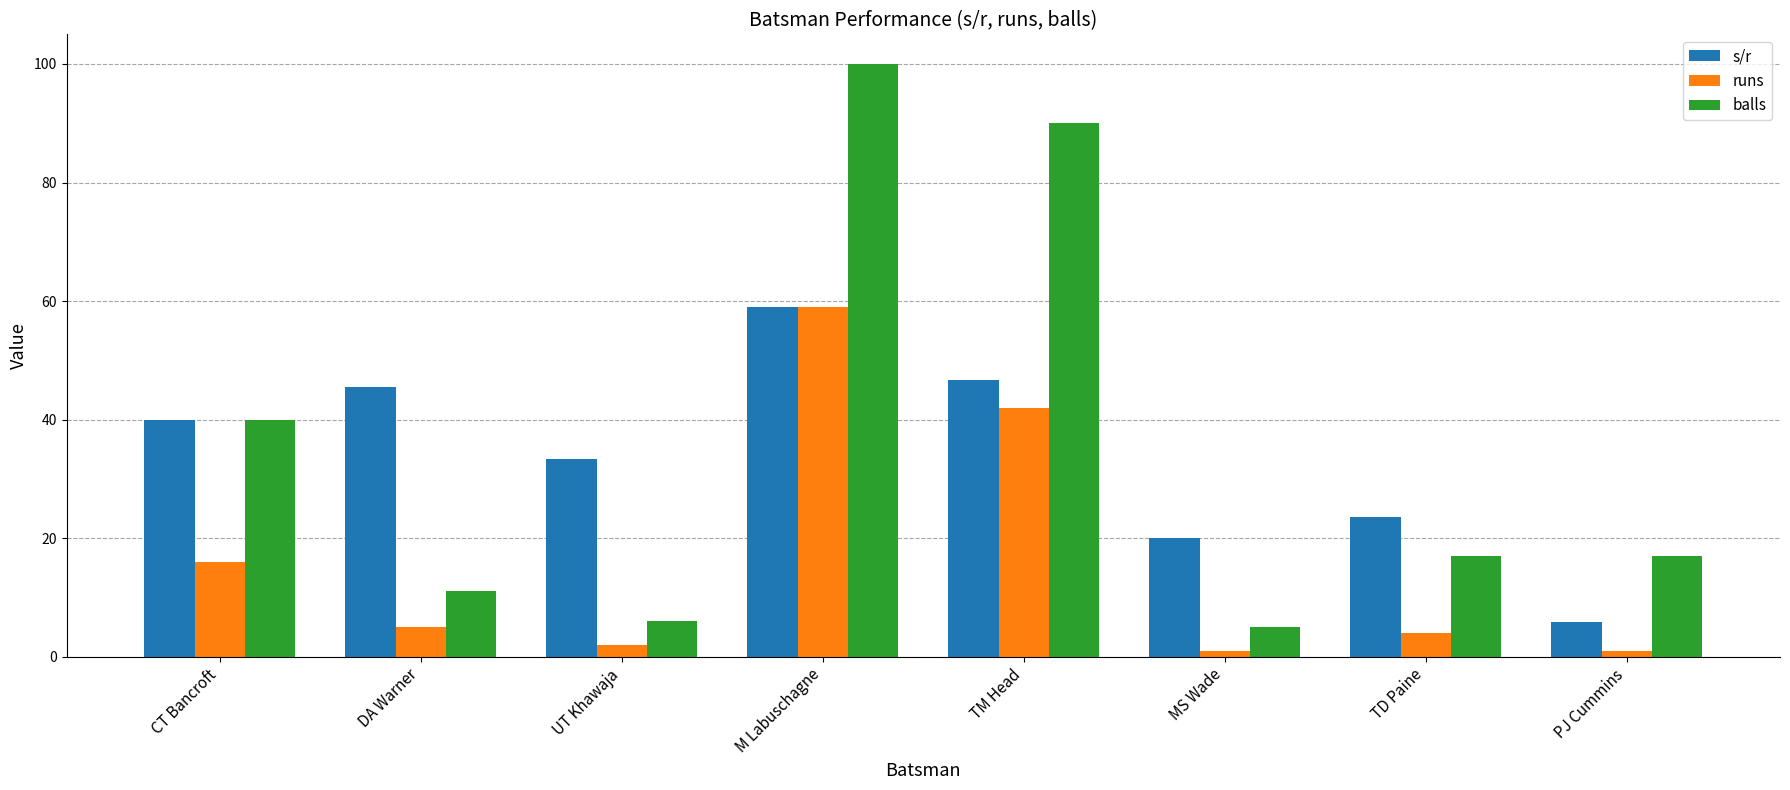

What is the label of the 6th bar from the right?

UT Khawaja